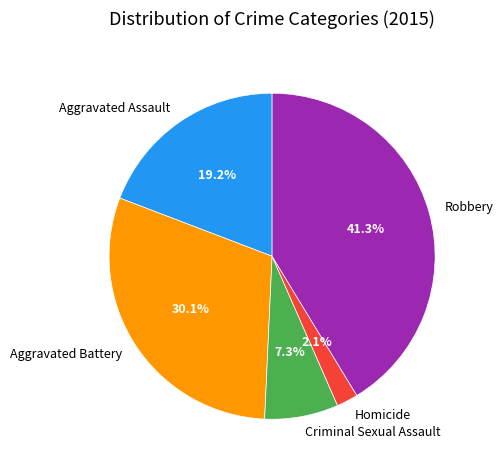

Combined, do Robbery and Homicide account for over 50%?

No